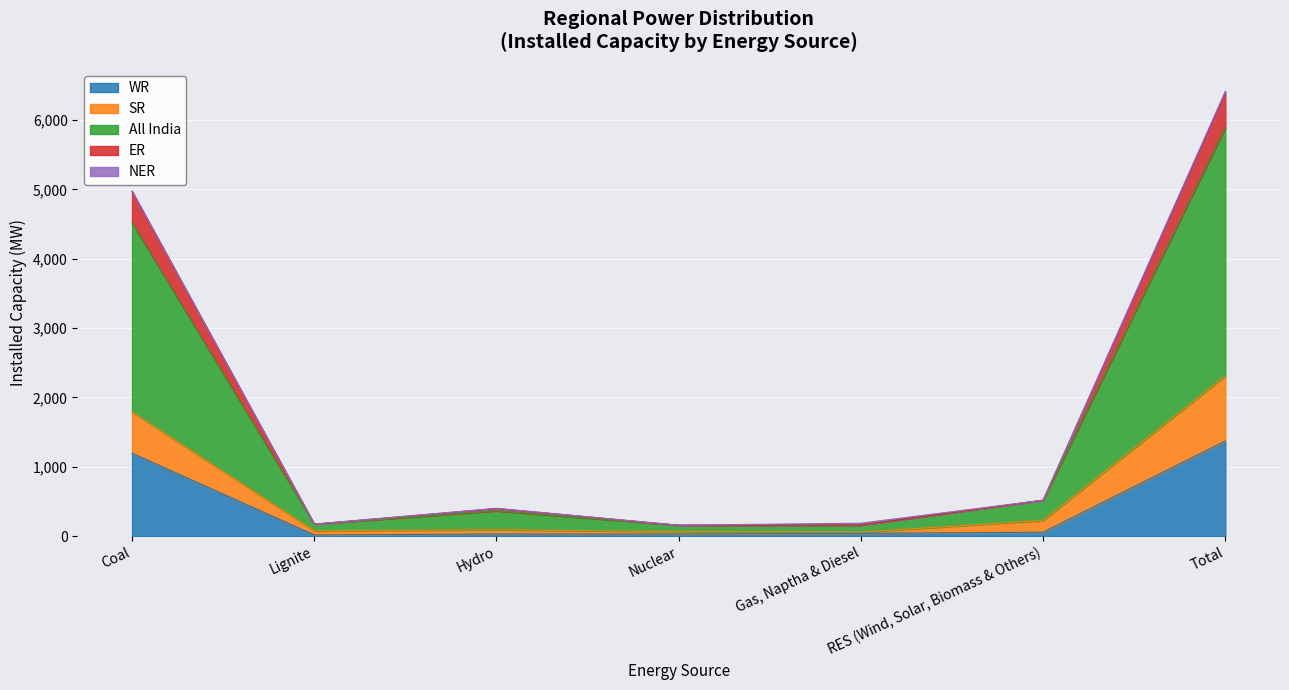

True or false: SR and All India cross at least once.

False